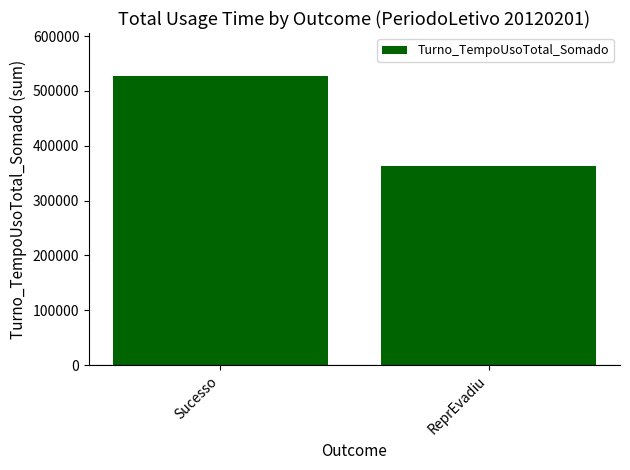

List the labels in order of value, smallest first.

ReprEvadiu, Sucesso